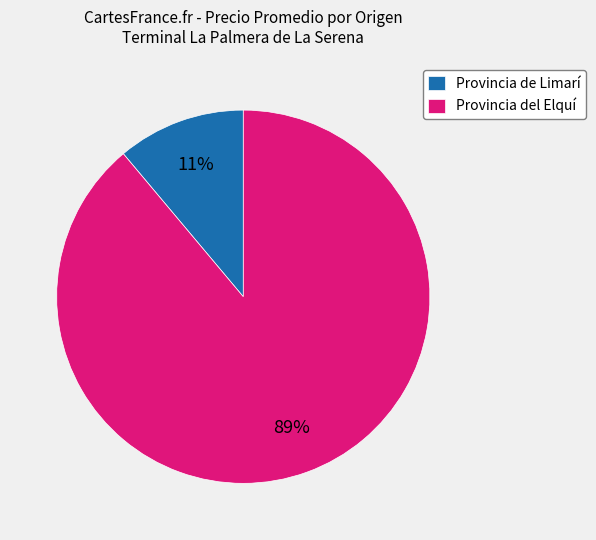

Rank the categories by value from highest to lowest.

Provincia del Elquí, Provincia de Limarí